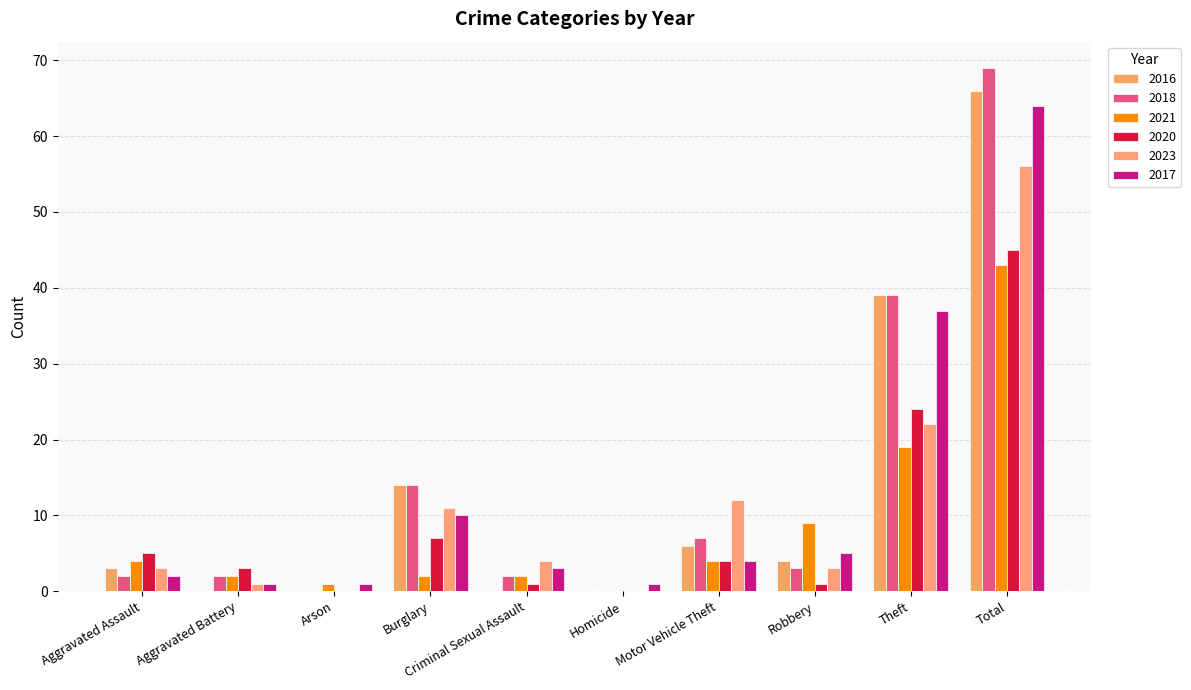

The value of 2018 at Robbery is 3. True or false?

True